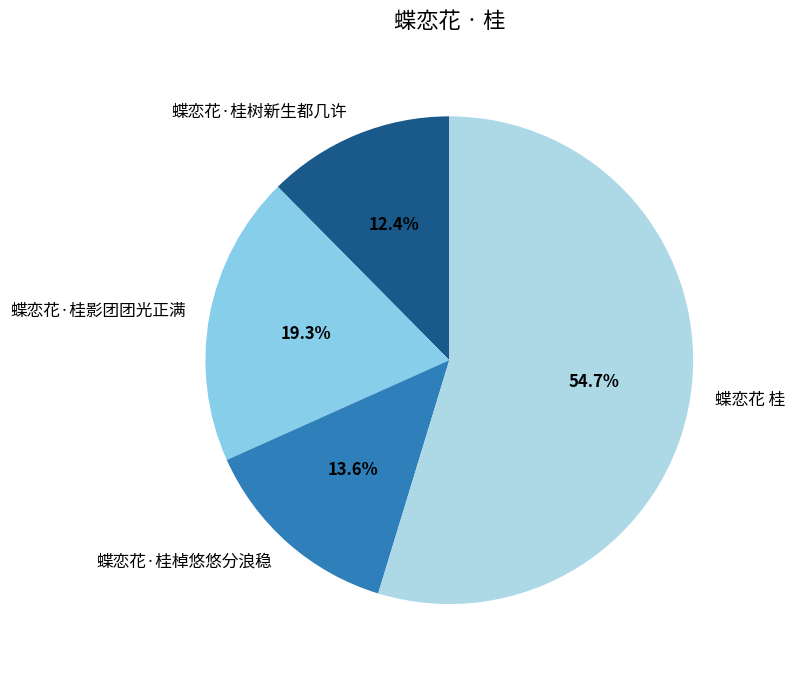

To the nearest percent, what is the combined percentage of 蝶恋花·桂影团团光正满 and 蝶恋花·桂树新生都几许?

32%